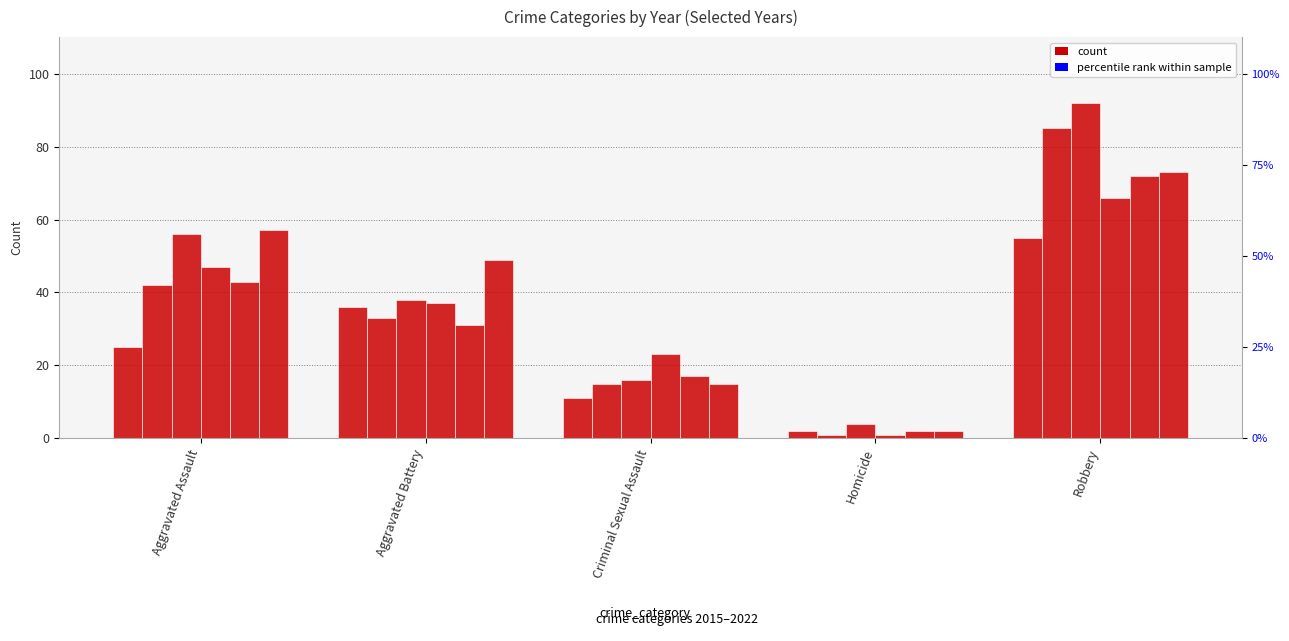

How many values in the 2019 series exceed 37?

2